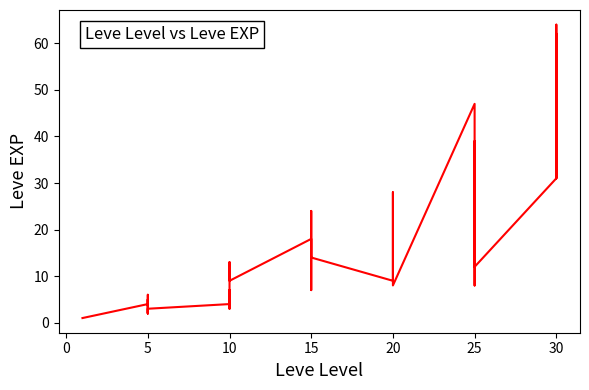

What is the sum of all values?

623